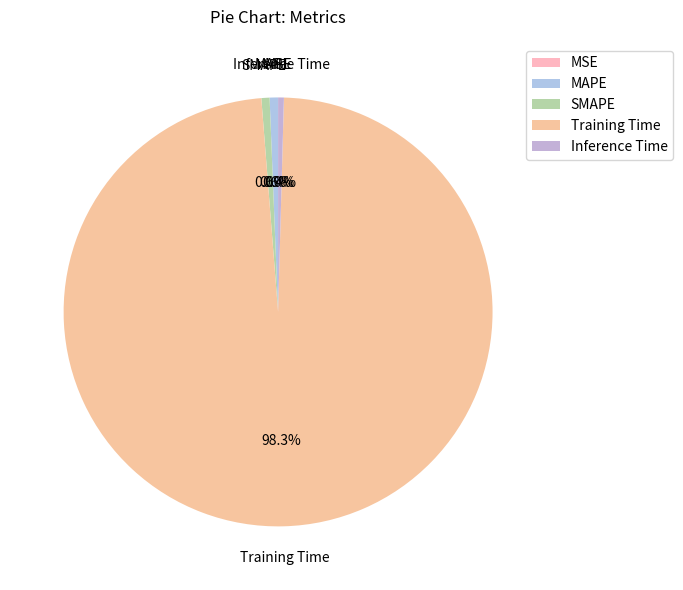

Is there any slice that represents more than half of the pie?

Yes